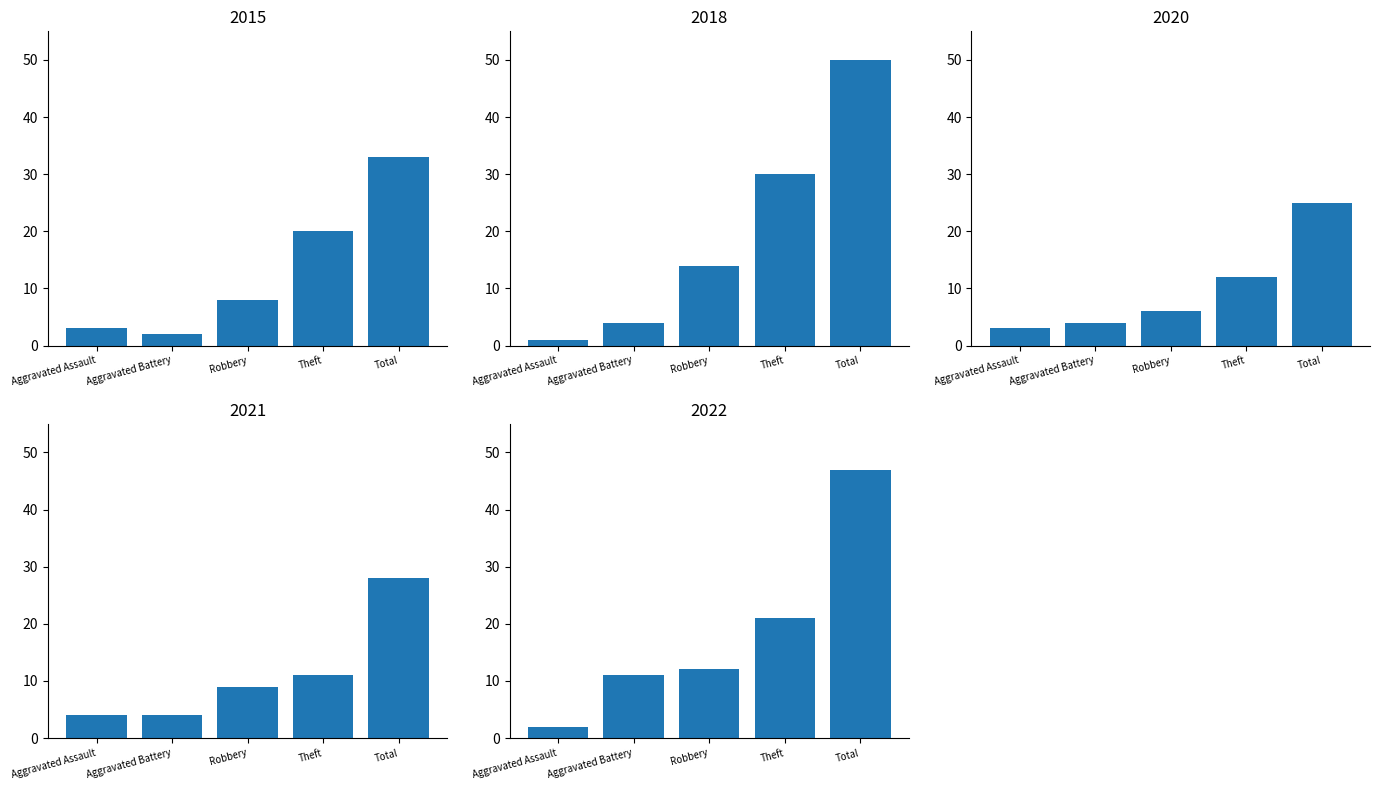

Rank the series by their maximum value, from highest to lowest.

2018, 2022, 2015, 2023, 2021, 2020